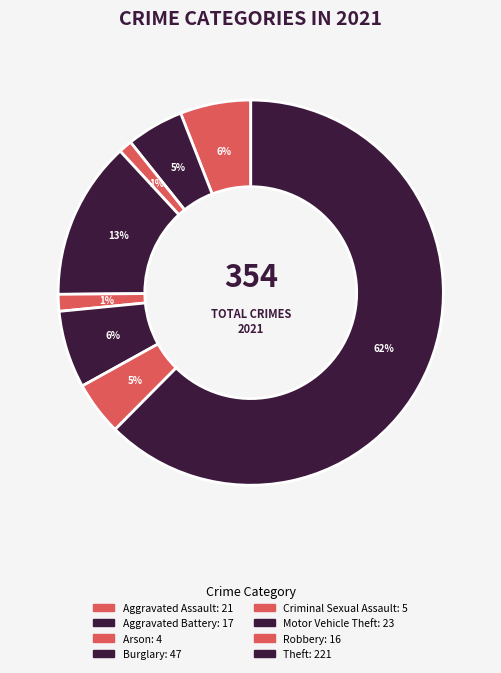

What is the majority slice?

Theft